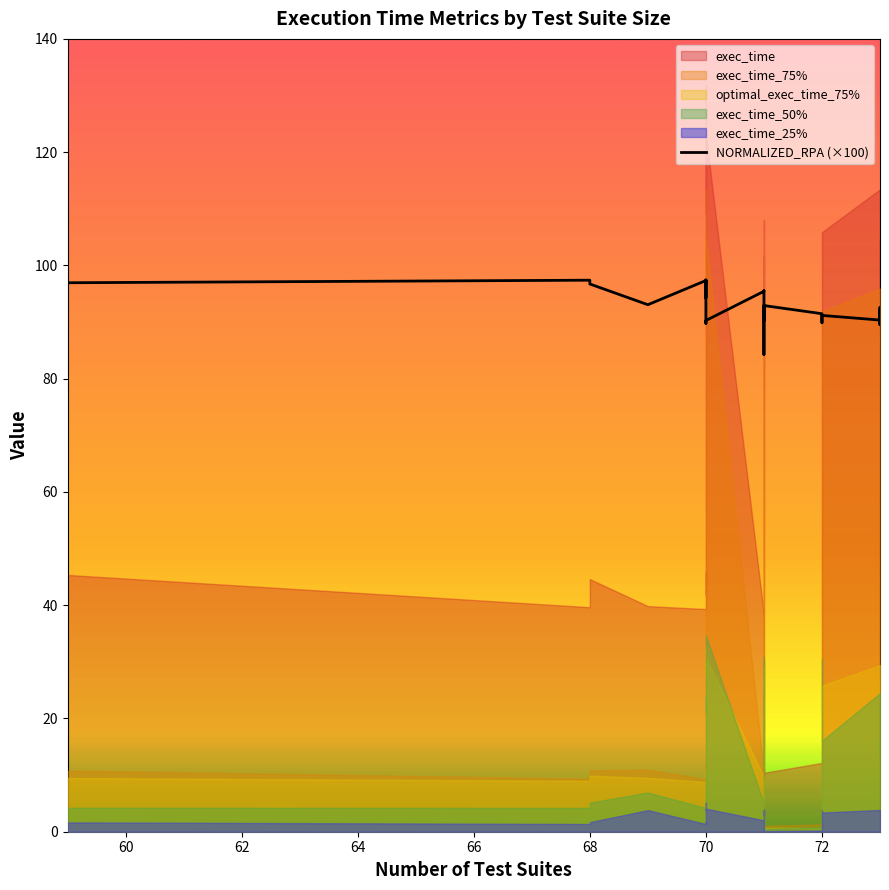

Reading left to right, what are all the values shown in this chart?

96.9	97.4	96.7	93.1	97.3	97.0	97.1	97.2	94.2	97.4	97.4	97.4	96.3	90.8	89.8	90.3	95.4	95.5	90.6	90.2	92.9	92.0	91.8	84.3	91.9	91.5	92.0	92.9	91.5	90.7	89.9	91.2	90.3	90.2	89.8	91.4	89.5	92.6	90.0	91.9